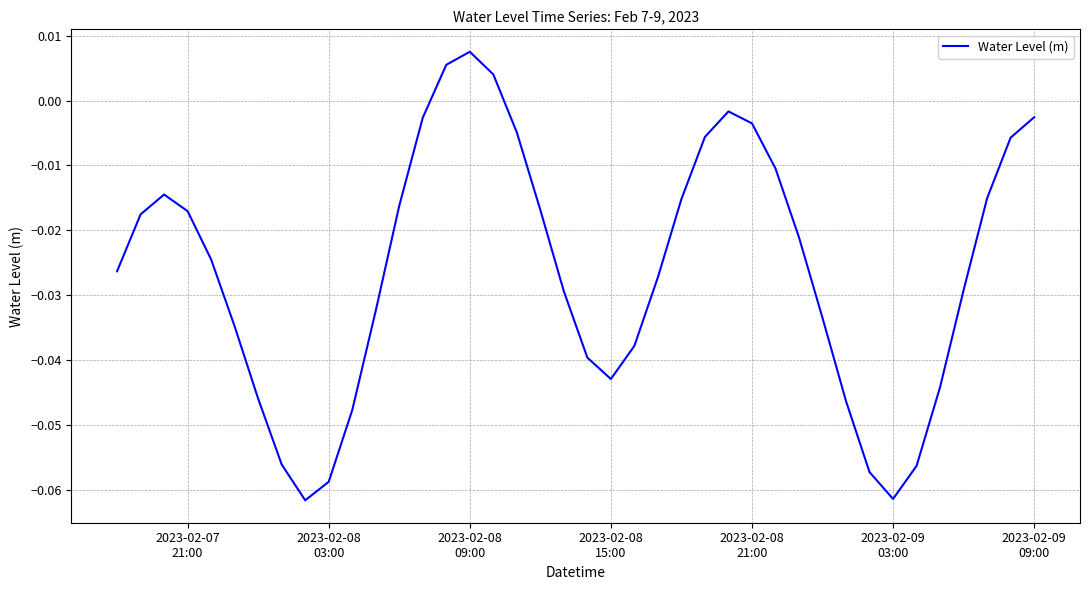

What is the minimum value shown in the chart?

-0.1